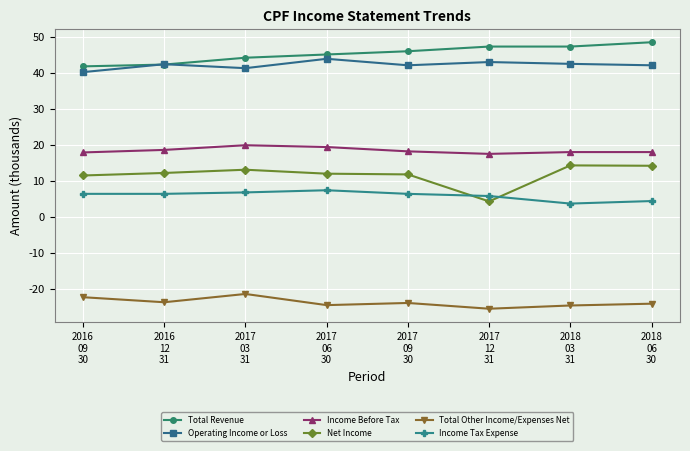

At how many categories does at least one series exceed 16?

8